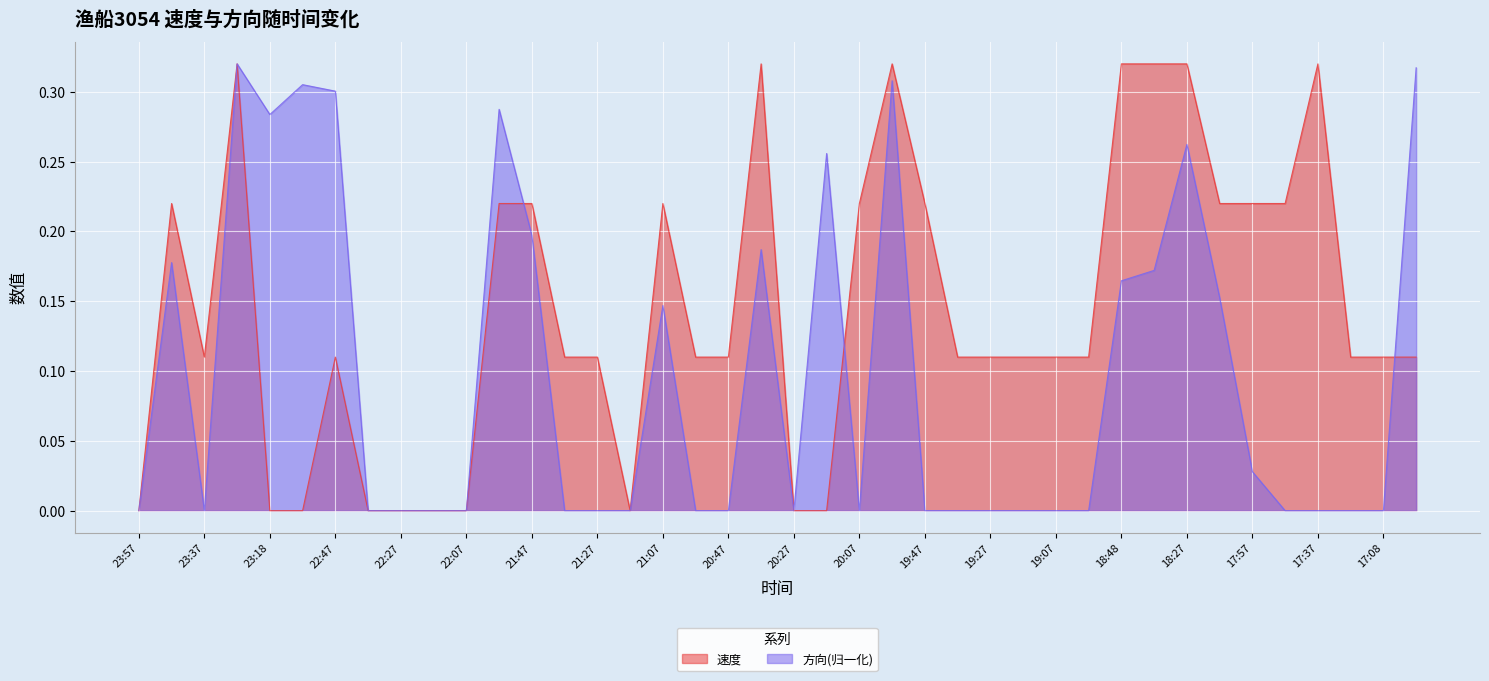

True or false: 速度 and 方向 cross at least once.

True